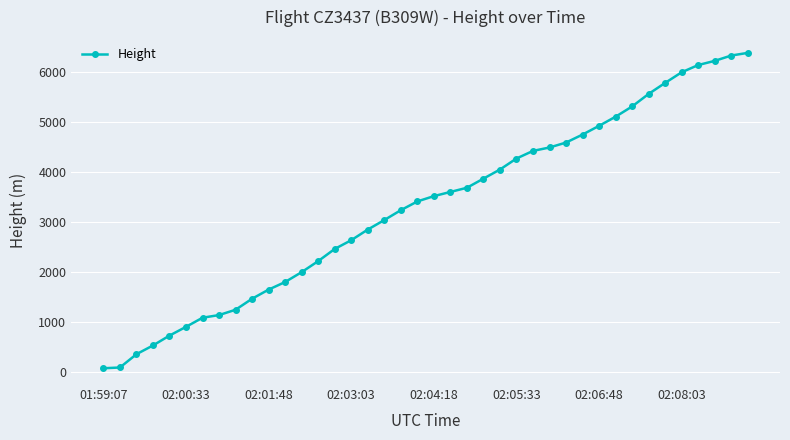

What is the sum of all values?

132001.3